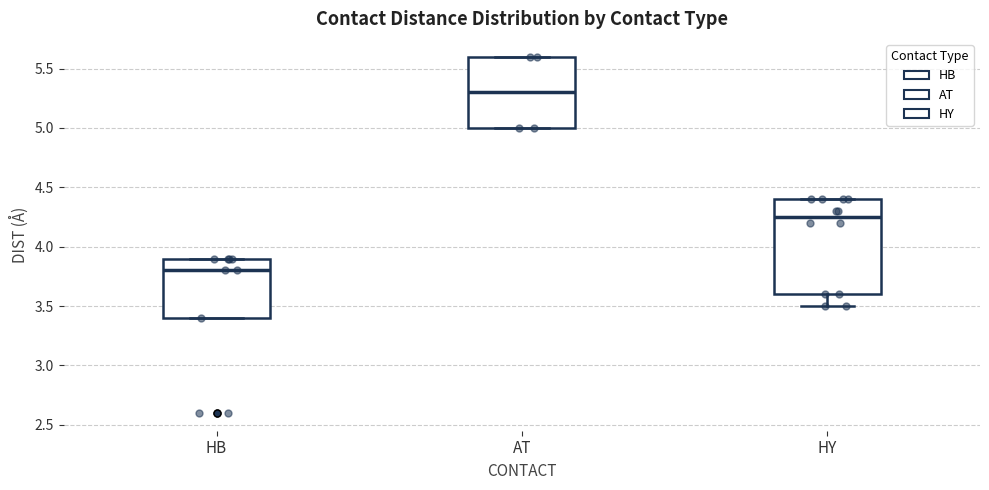

Which box has the lowest median line?

HB